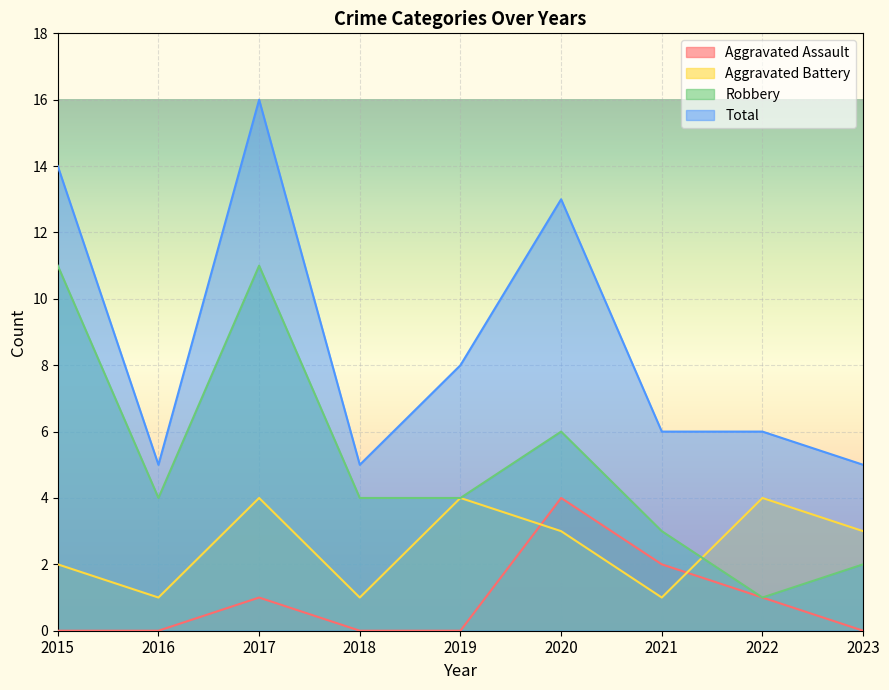

What is the highest value of the Aggravated Assault series?

4